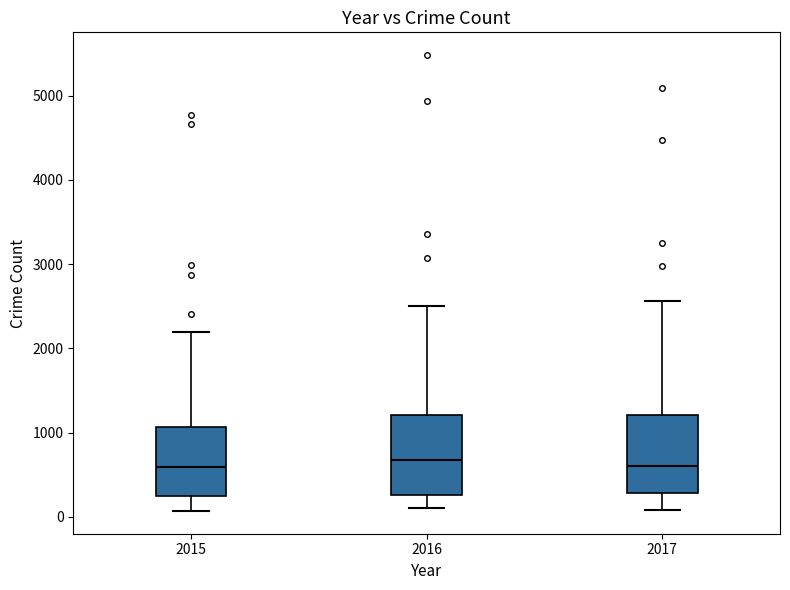

Reading left to right, read every box against the y-axis: the position of its median line, the range the box covers, and the ends of its whiskers. The values are not printed on the chart, so give them approximately, as read against the axis.

2015: median 600, box 300 to 1100, whiskers 100 to 2200
2016: median 700, box 300 to 1200, whiskers 100 to 2500
2017: median 600, box 300 to 1200, whiskers 100 to 2600